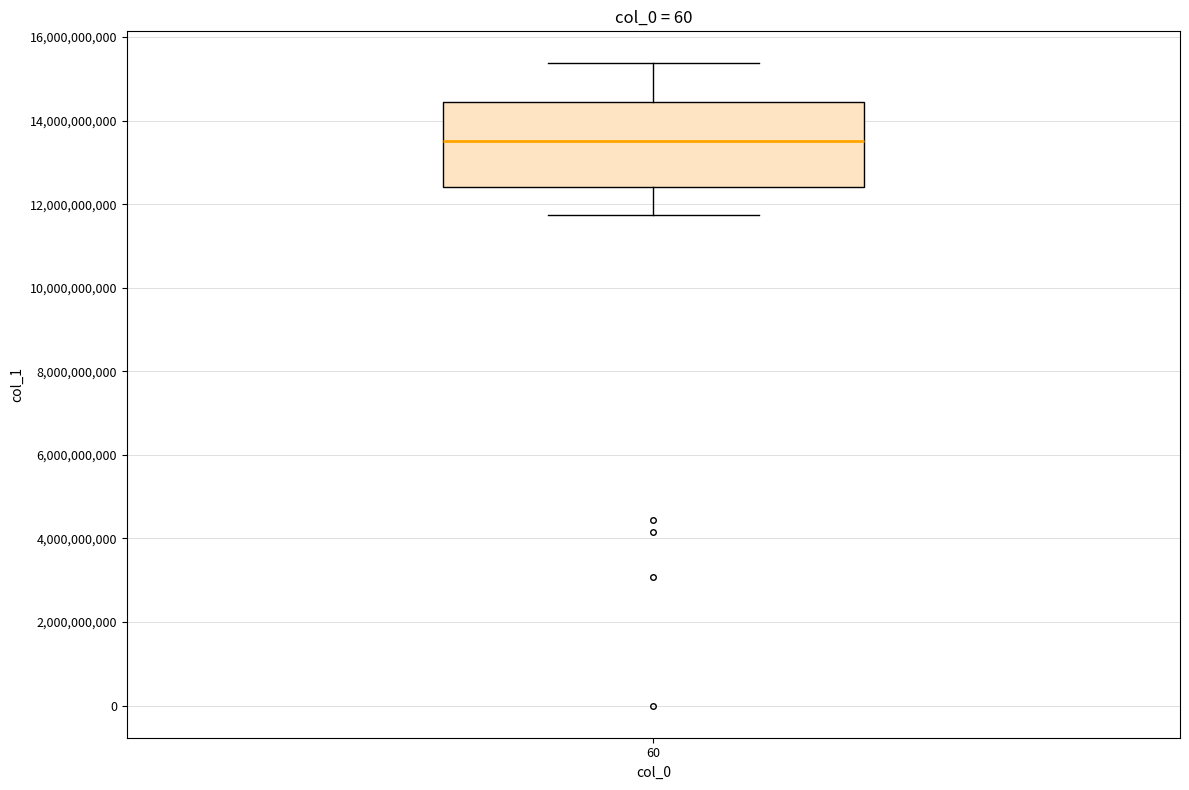

Where is the lower edge of the box at x = 60 on the y-axis? The values are not printed on the chart, so give them approximately, as read against the axis.

12400000000